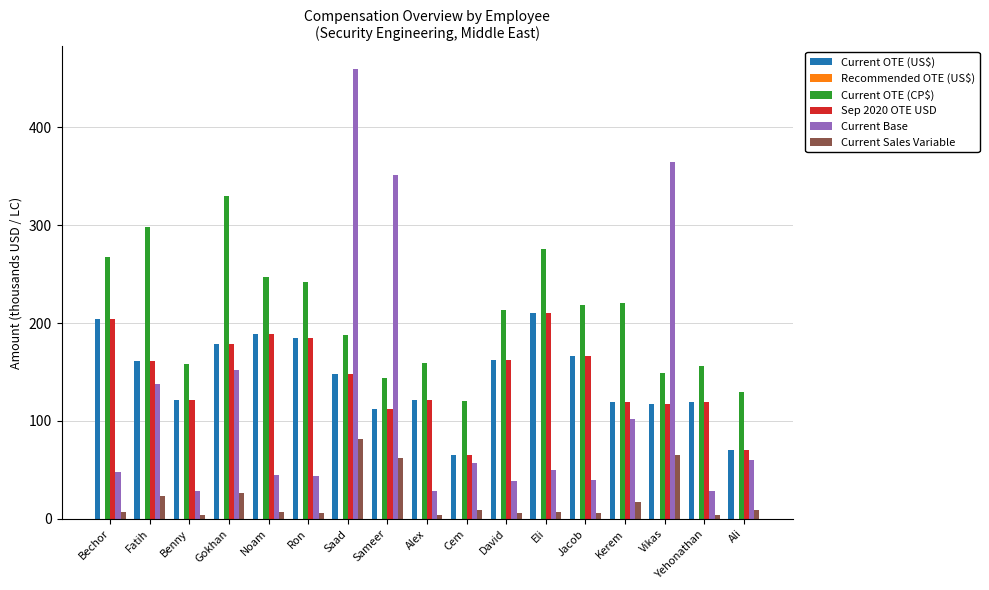

Is it true that Current OTE (US$) equals 263.4 at Noam?

False